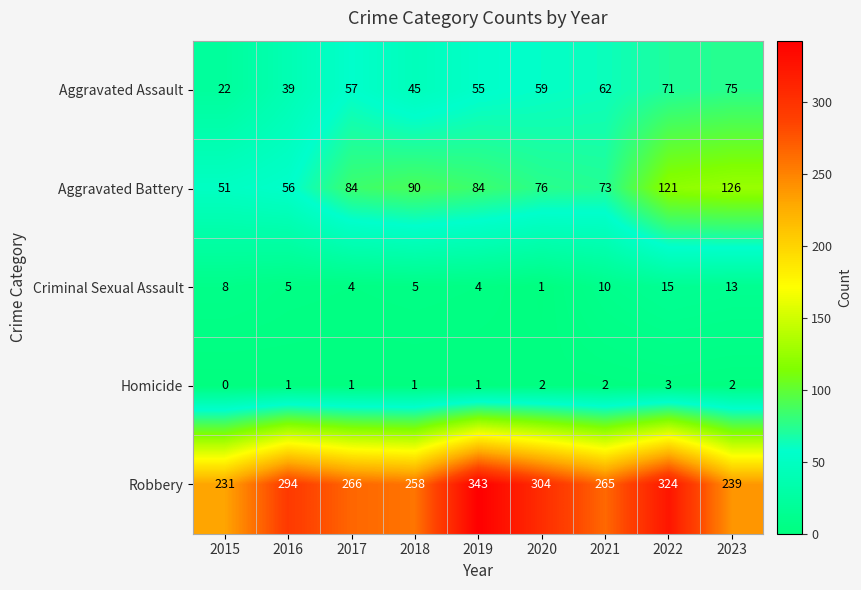

Read the Homicide value at 2022.

3